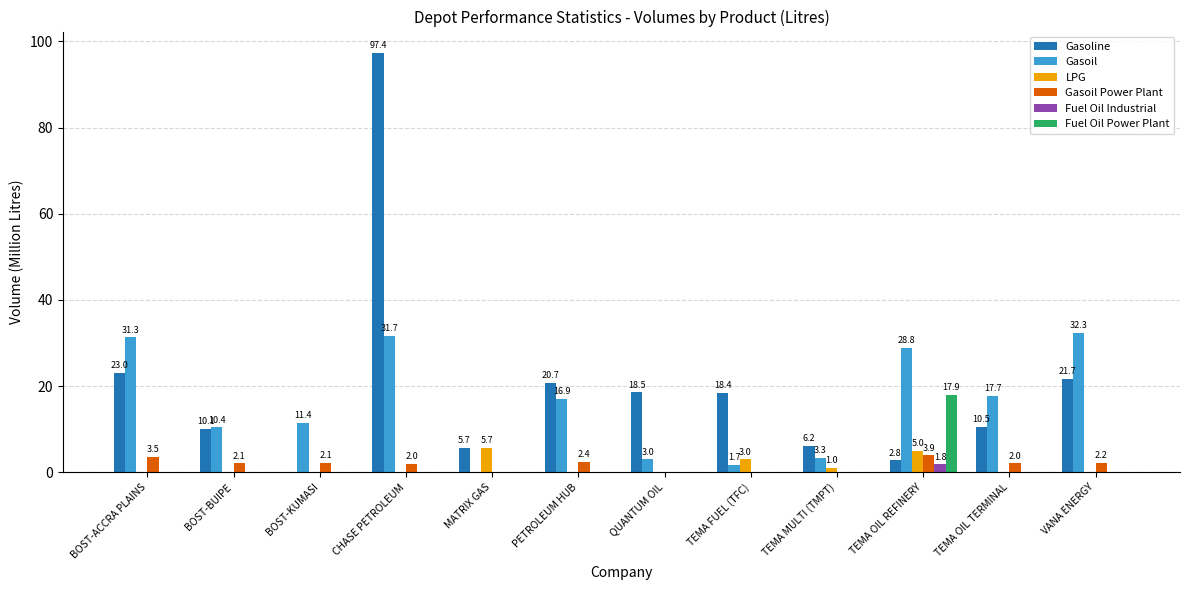

What are all the series names shown in the legend?

Gasoline, Gasoil, LPG, Gasoil Power Plant, Fuel Oil Industrial, Fuel Oil Power Plant